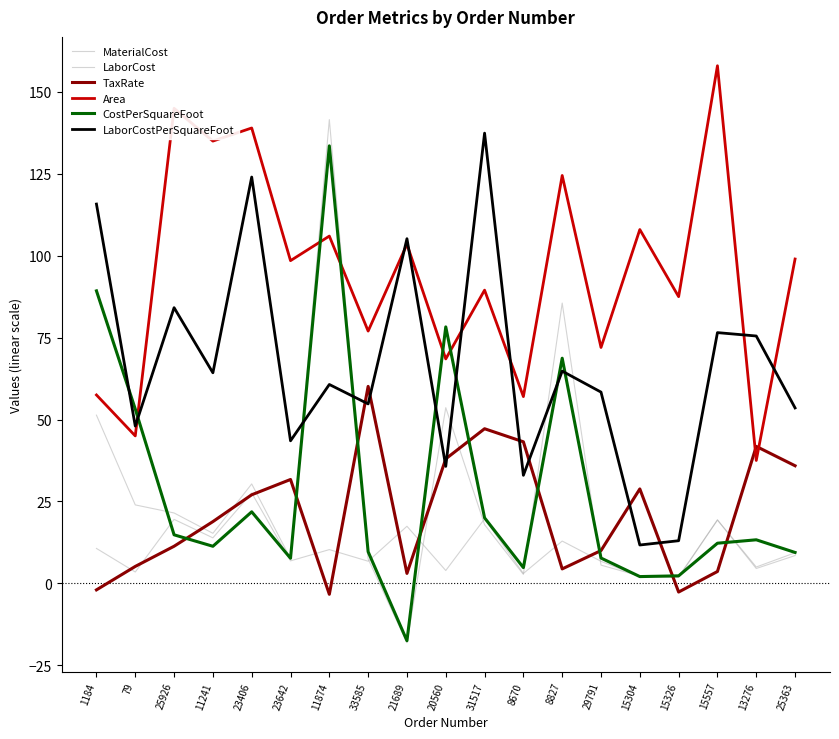

At how many categories does at least one series exceed 1?

19